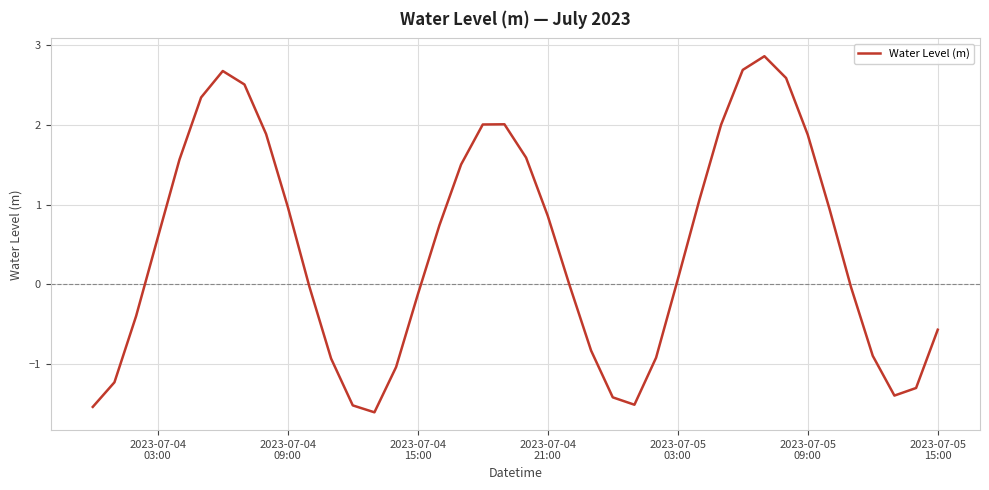

What is the maximum value shown in the chart?

2.9